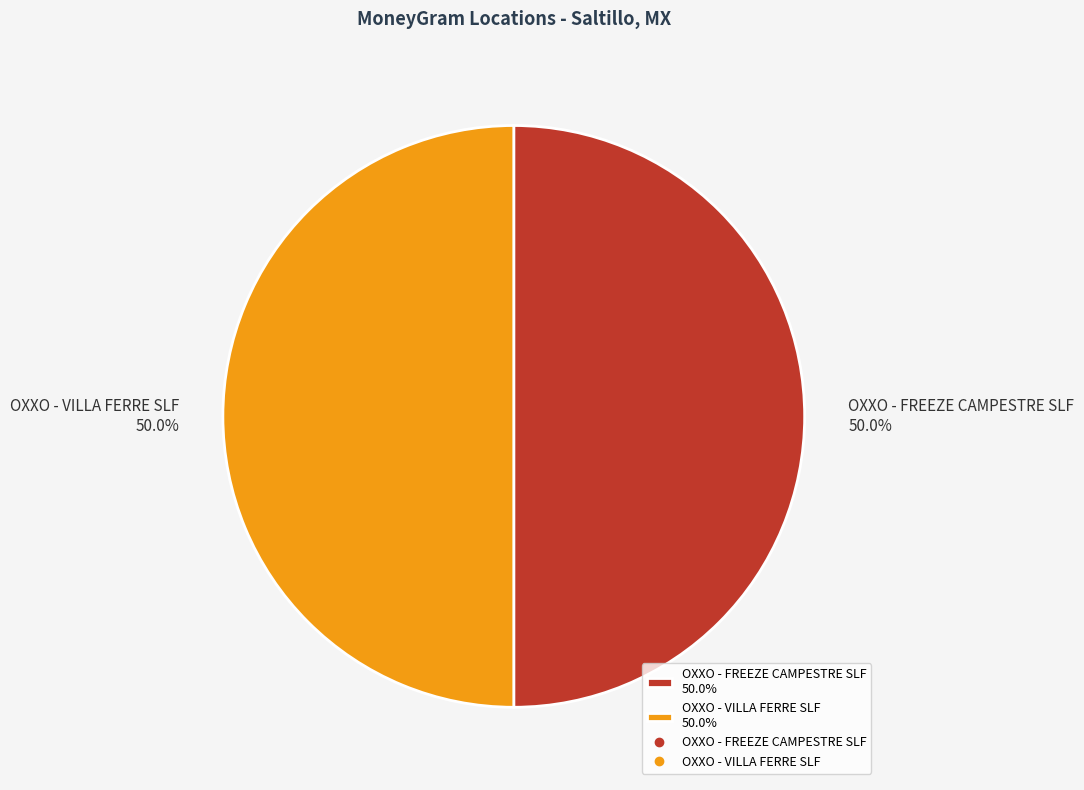

The OXXO - FREEZE CAMPESTRE SLF slice represents 50% of the pie. True or false?

True